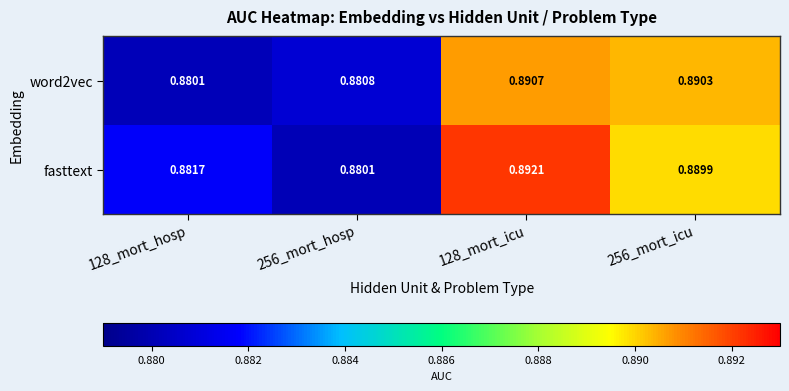

Which series changed the most between 128_mort_icu and 256_mort_icu?

fasttext